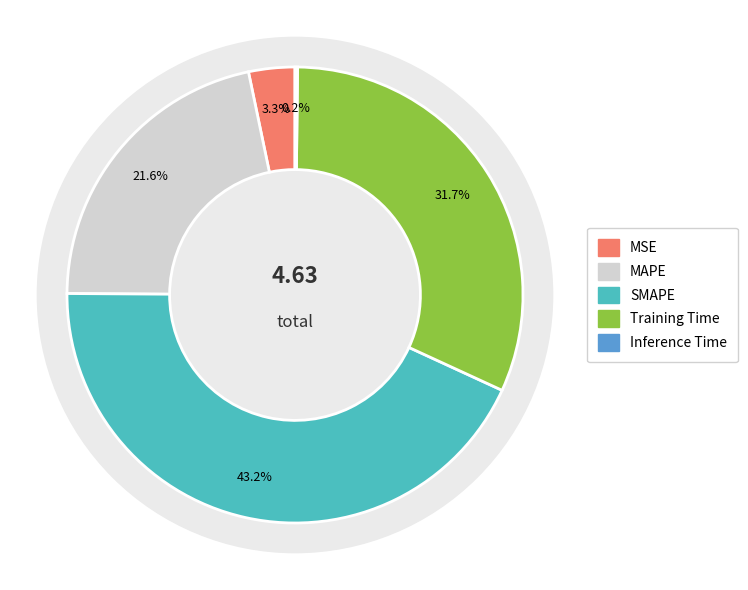

Which slice is the smallest?

Inference Time